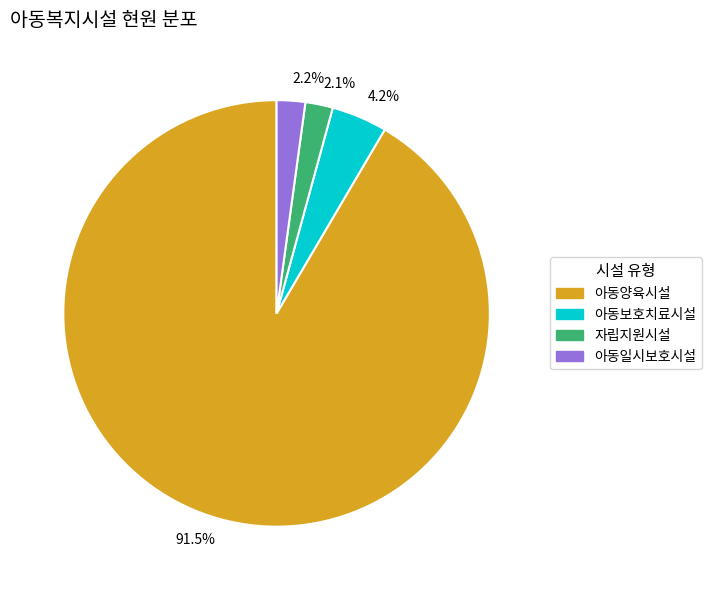

The 아동일시보호시설 slice represents 9% of the pie. True or false?

False